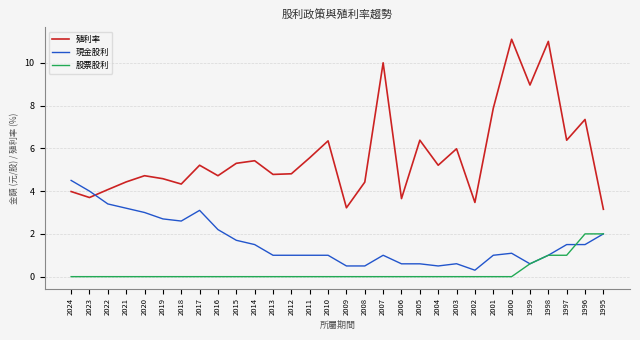

How many lines are shown in the chart?

3